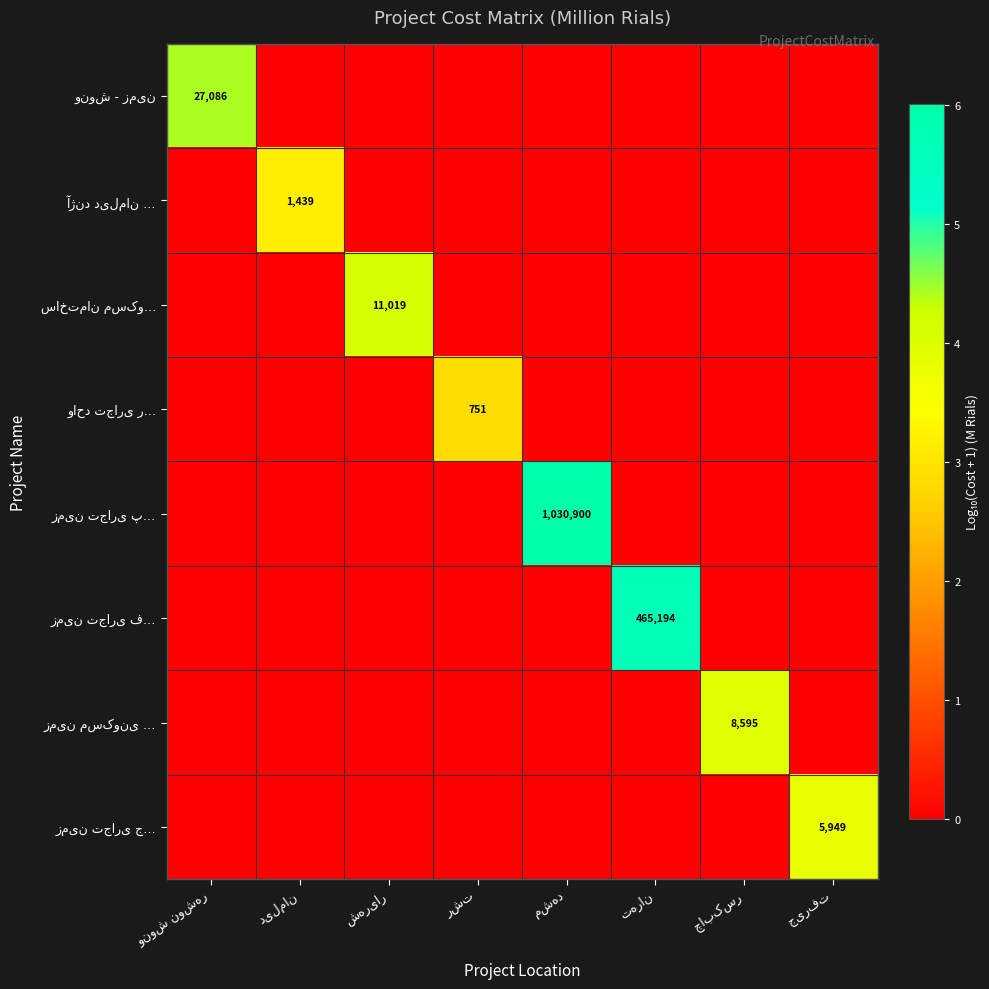

Which series has the largest total across all categories?

زمین تجاری پ…